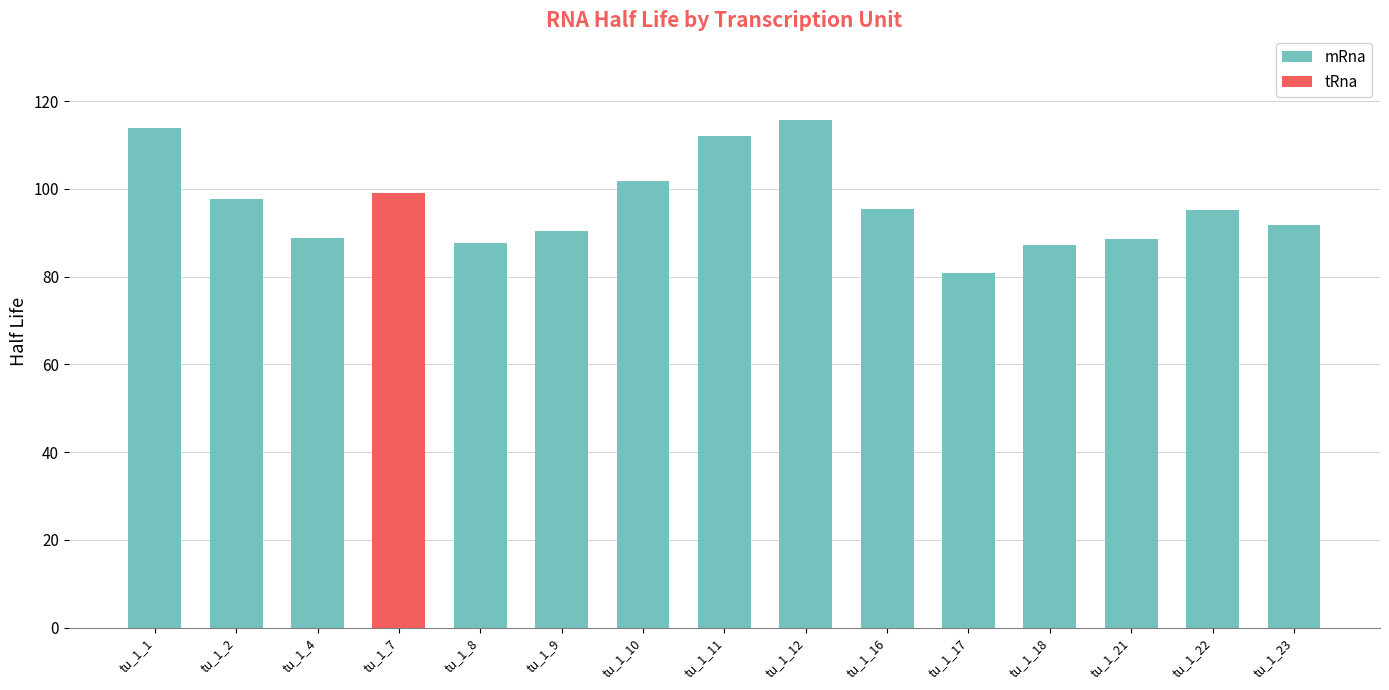

Reading left to right, transcribe all the data shown in this chart.

mRna: 113.9	97.6	88.9	87.2	87.7	90.4	101.7	112.0	115.7	95.5	80.8	87.2	88.6	95.2	91.8
tRna: 0.0	0.0	0.0	99.2	0.0	0.0	0.0	0.0	0.0	0.0	0.0	0.0	0.0	0.0	0.0